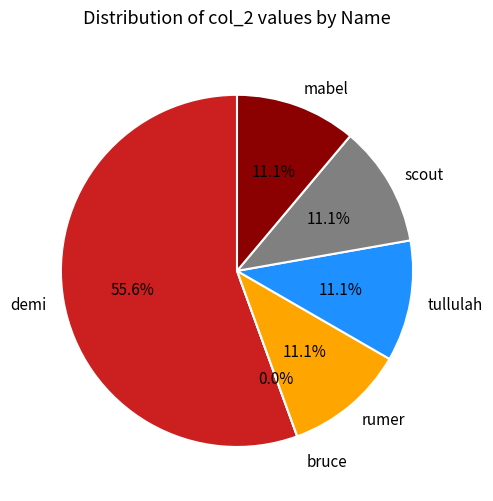

Rank the categories by value from lowest to highest.

bruce, rumer, tullulah, scout, mabel, demi